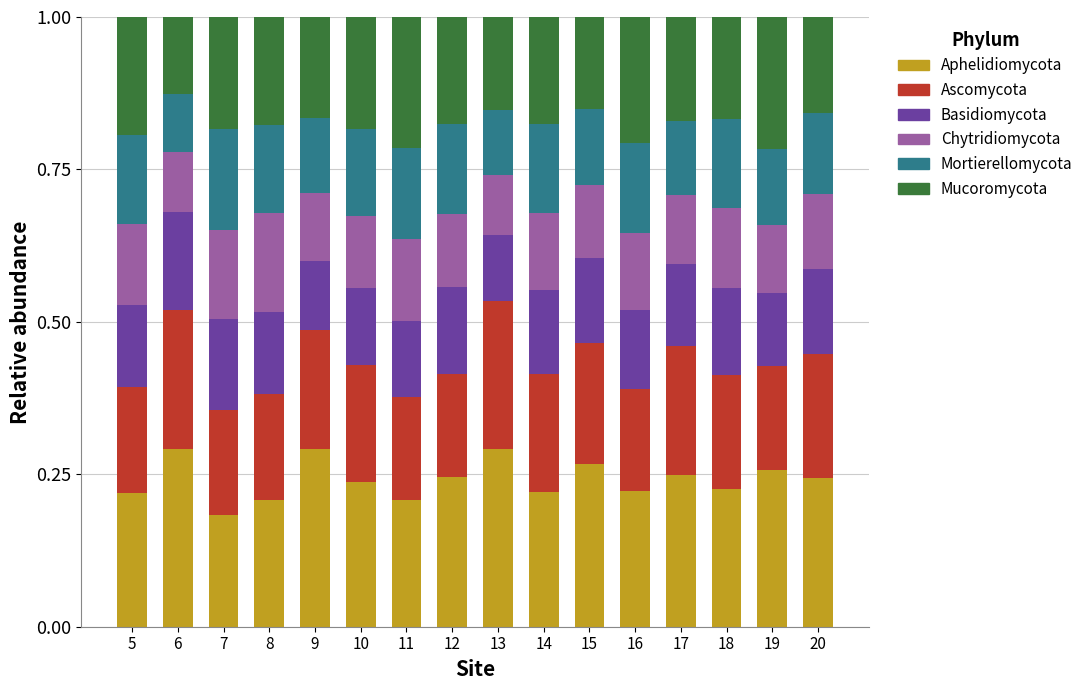

How many bars are there in total?

16